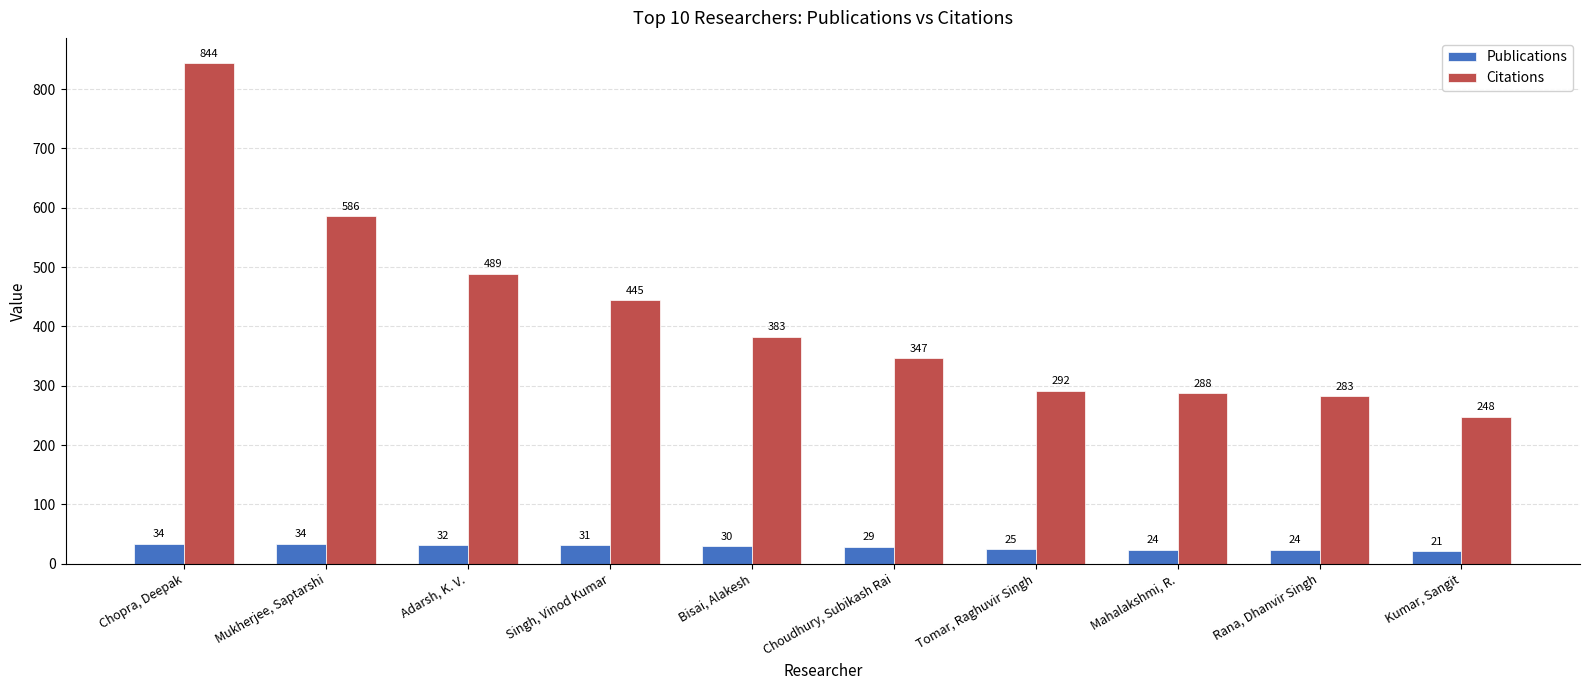

Rank the series by their average value, from lowest to highest.

Publications, Citations